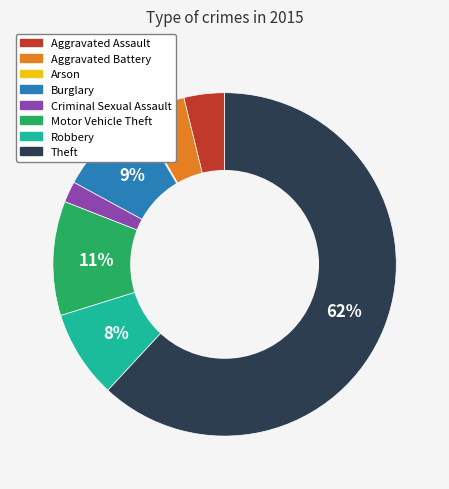

What percentage is the Burglary slice, to the nearest percent?

9%